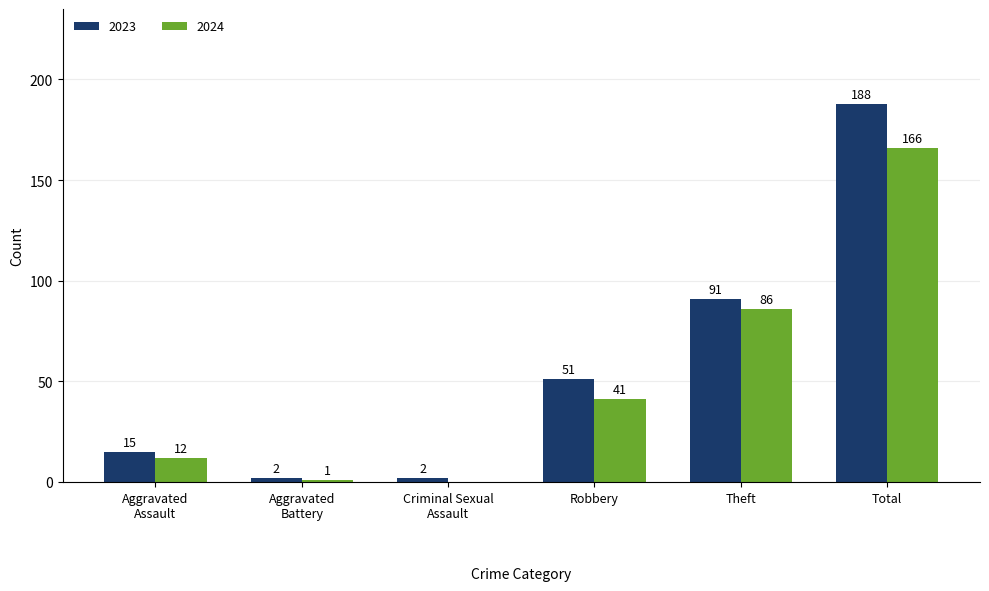

What is the sum of all 2024 values?

306